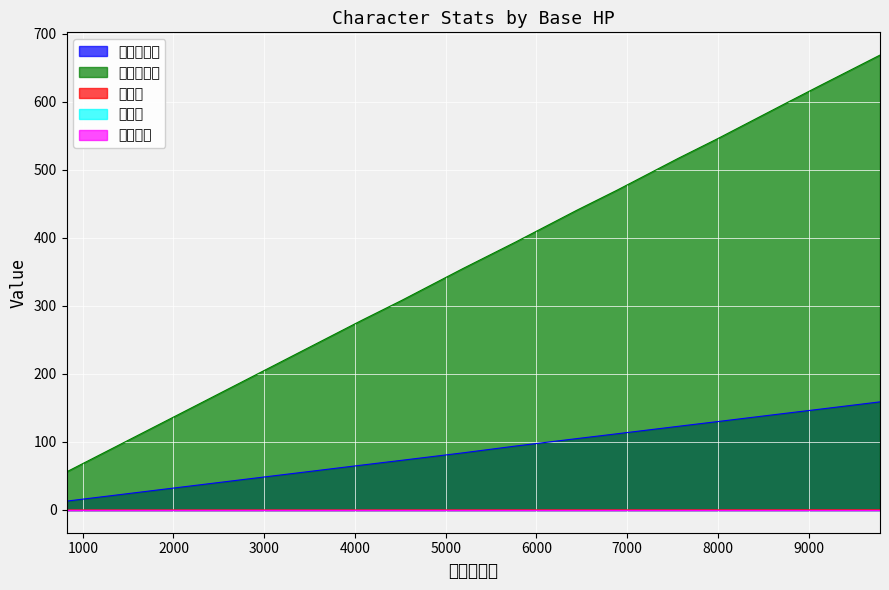

What is the value of the 生命值 point at the 7th from the left?

0.1